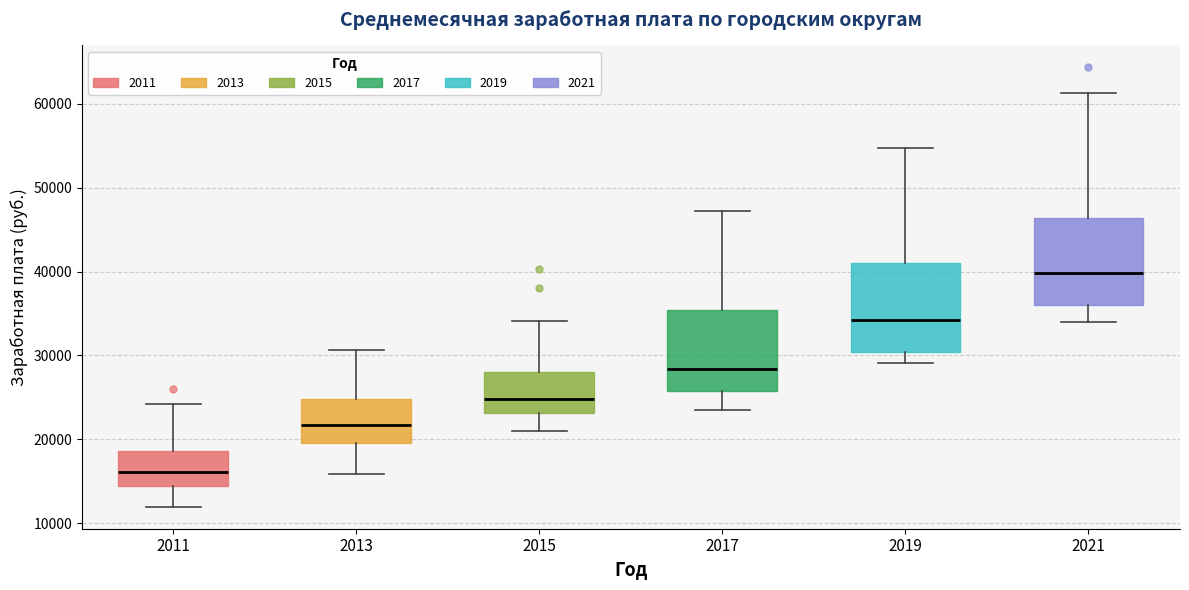

Which box has the lowest median line?

2011